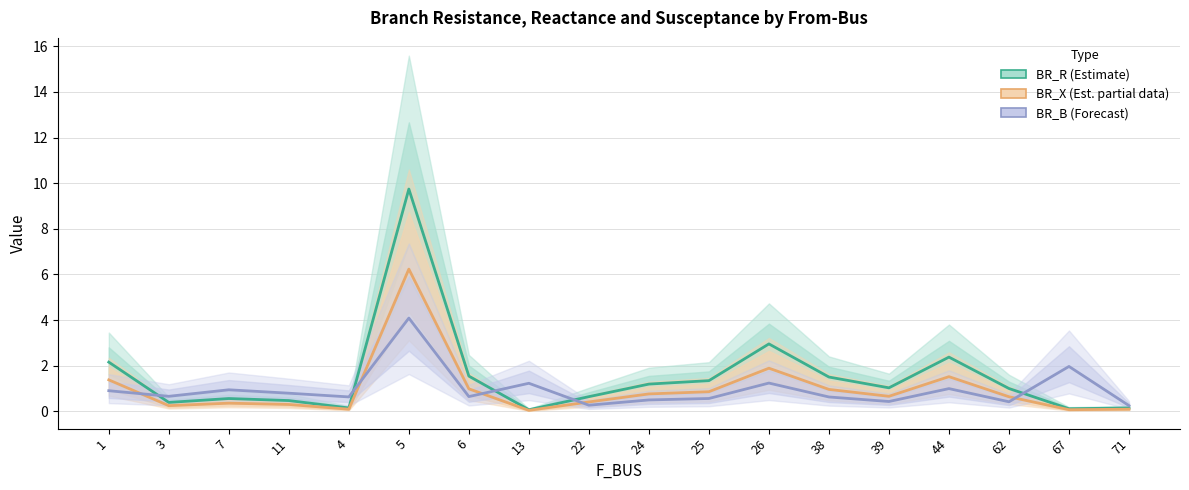

Where do BR_B (Forecast) and BR_R (Estimate) first cross each other?

1 and 3